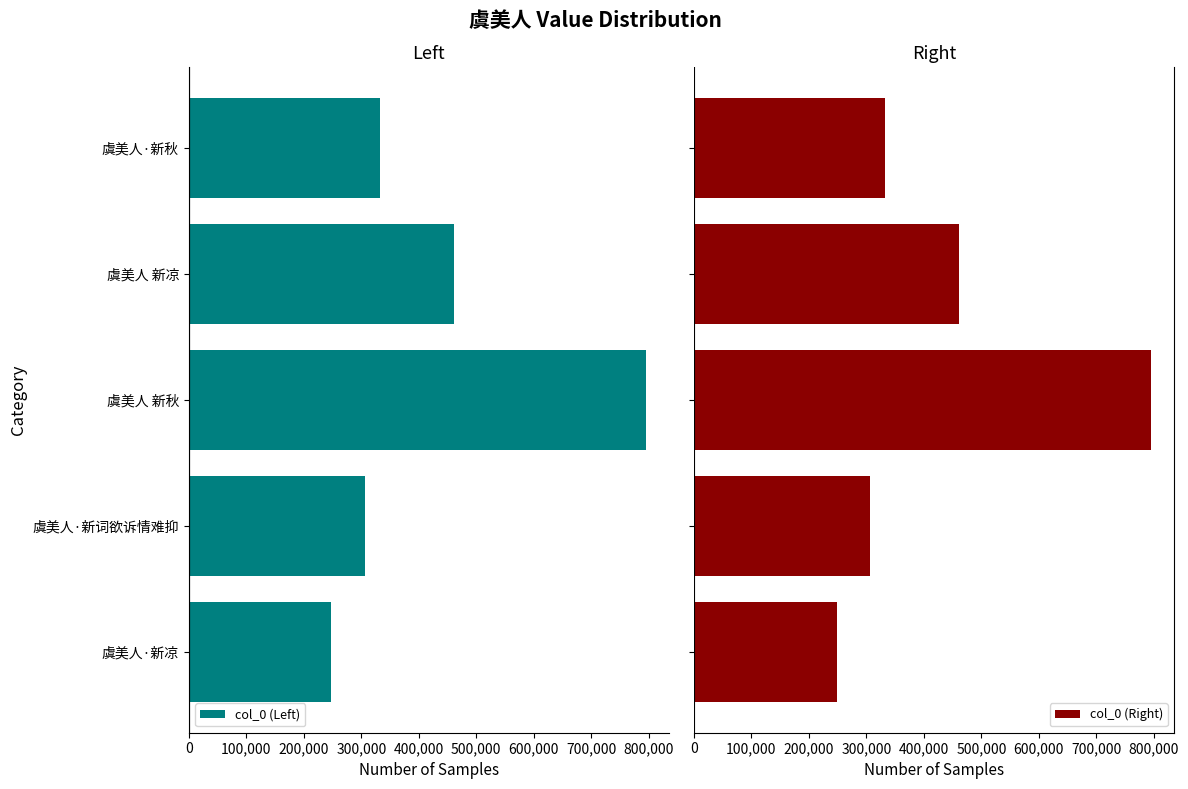

What is the lowest value of the col_0 (Right) series?

248235